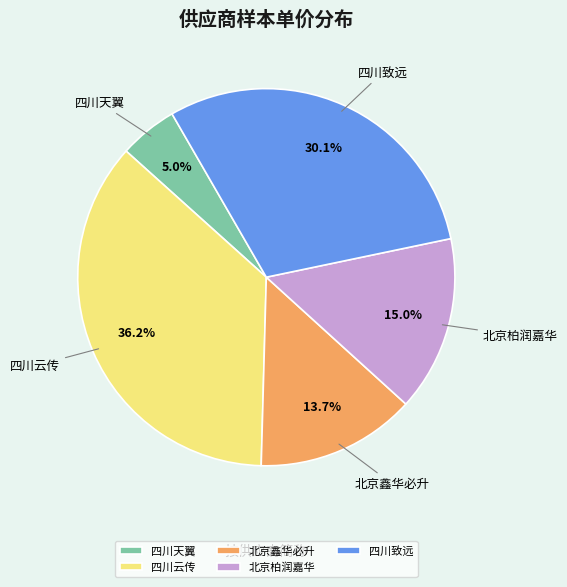

Is it true that 四川云传 is 18% of the pie?

False